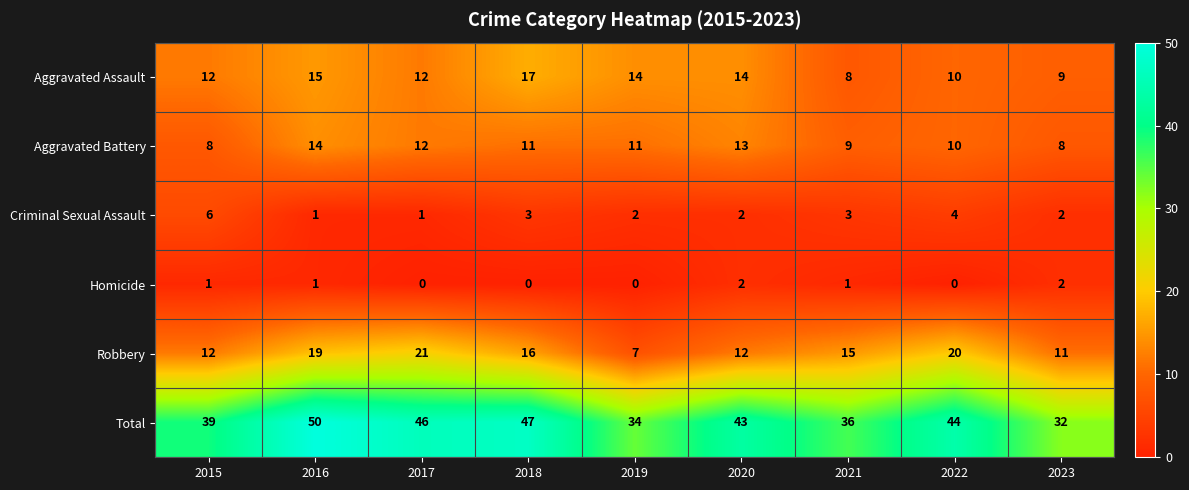

Which label corresponds to the largest value in the chart?

2016